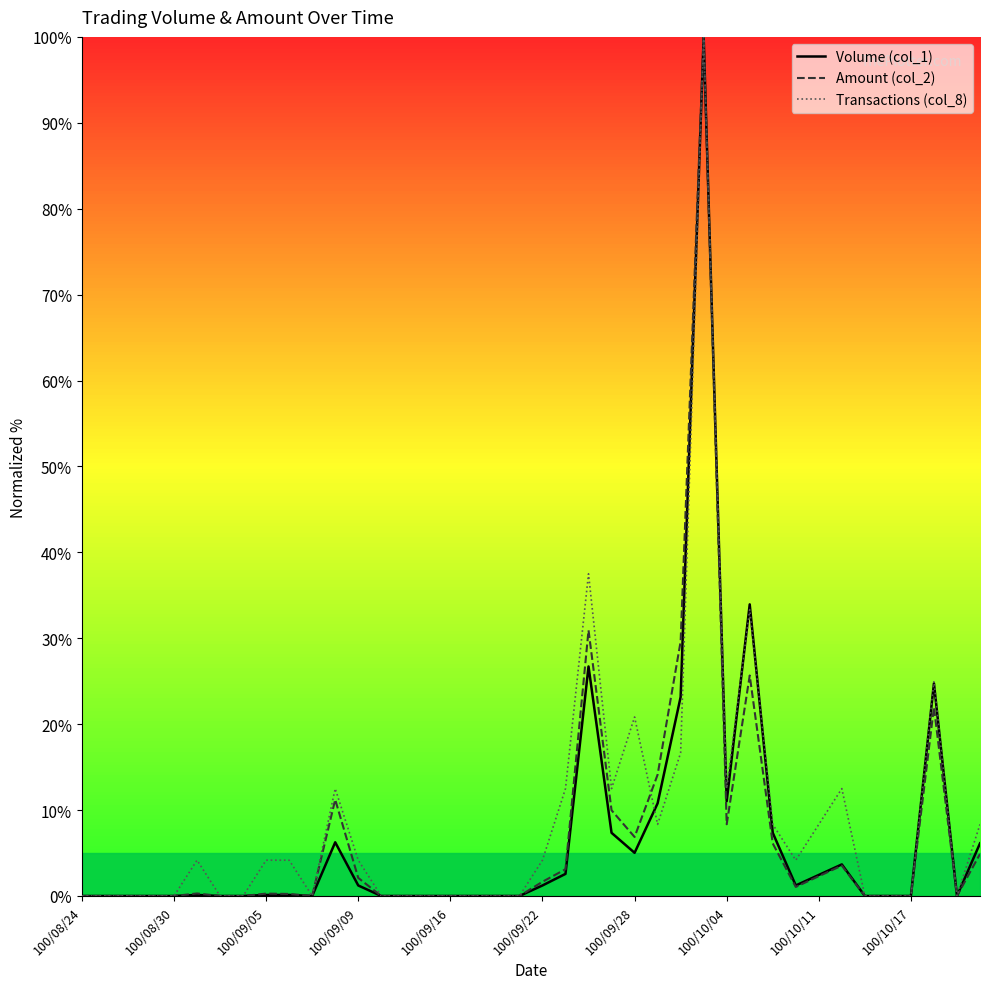

How many values in the Volume (col_1) series exceed 0?

21